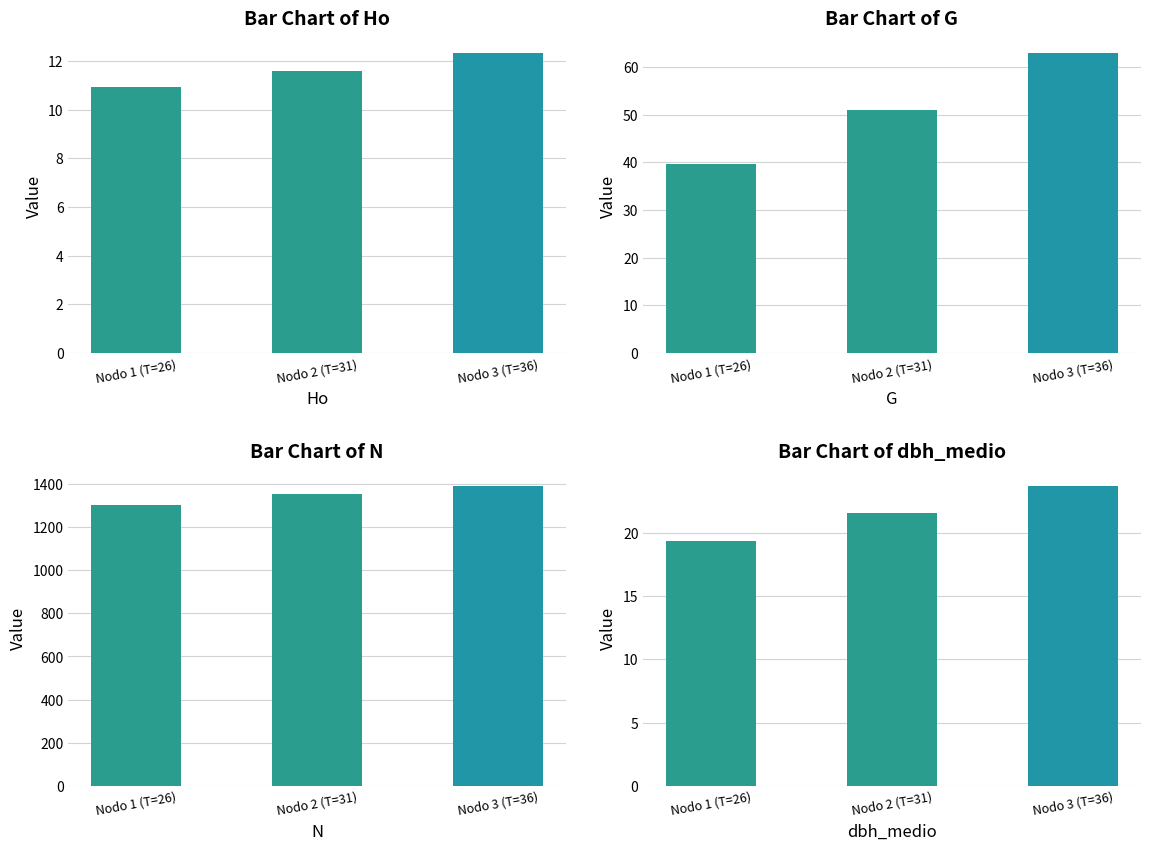

What is the label of the 3rd bar from the left?

Nodo 3 (T=36)